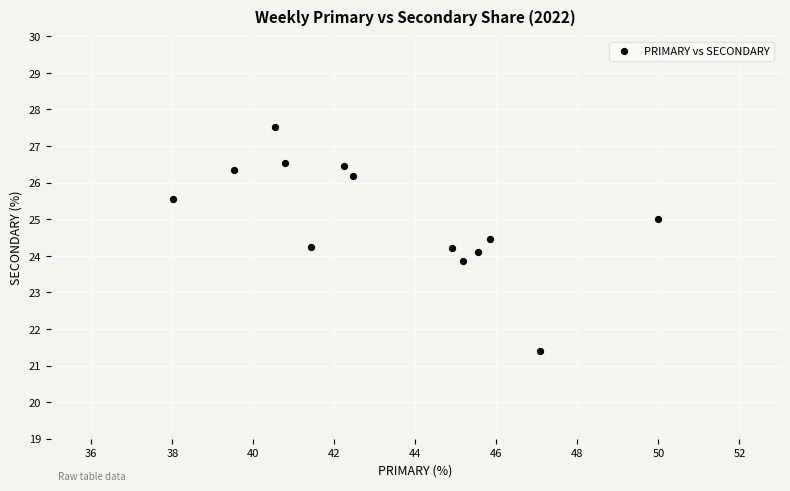

What is the range of X values (max minus min)?

12.0